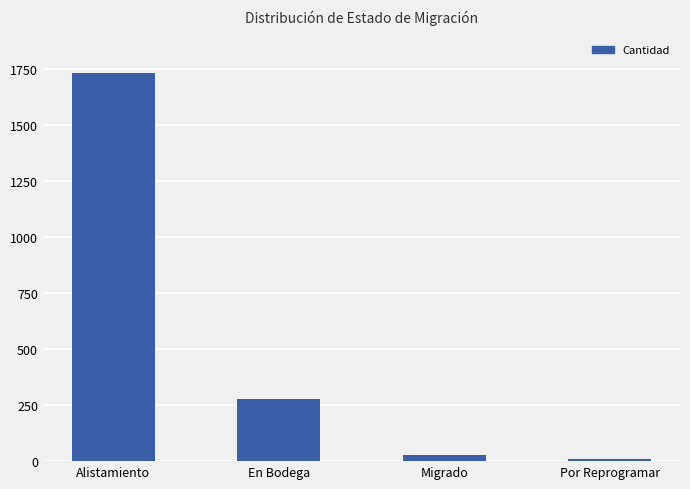

List the labels in order of value, largest first.

Alistamiento, En Bodega, Migrado, Por Reprogramar